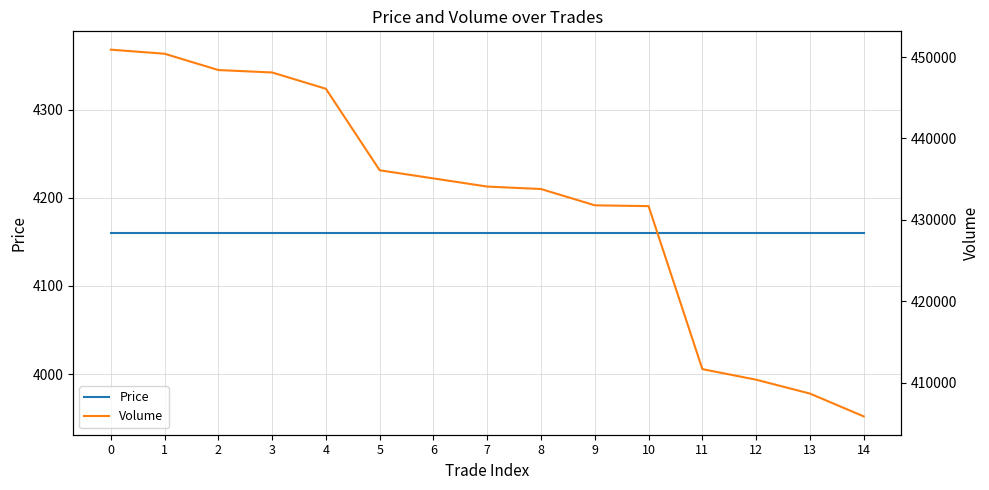

The Price series shows 2042 at 9. True or false?

False